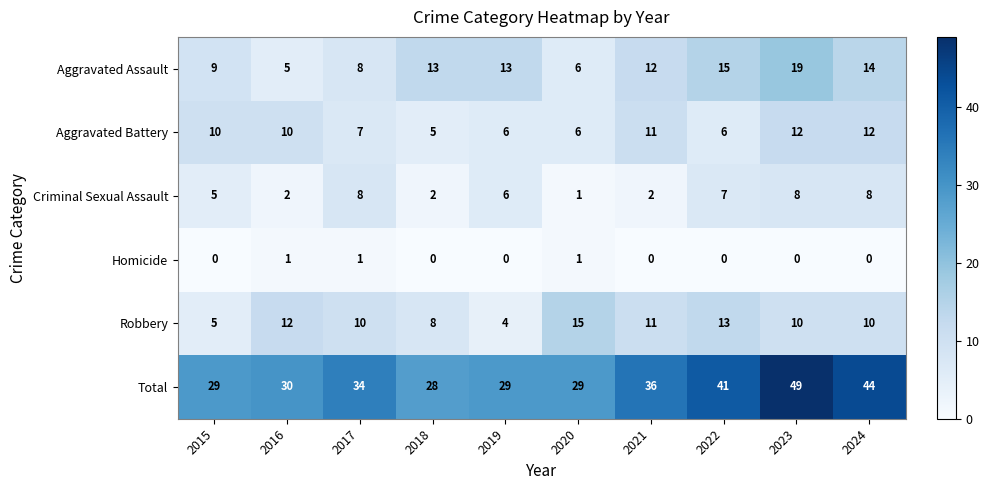

At which label is Aggravated Assault closest to 12?

2021